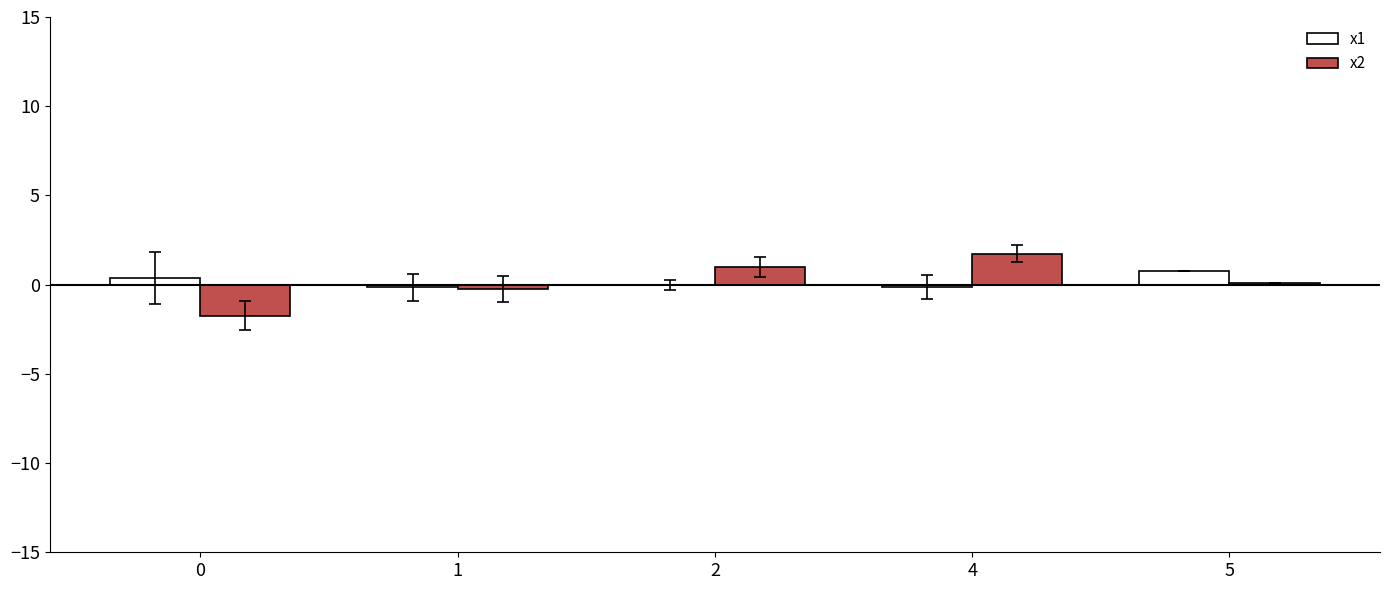

What is the greatest value displayed?

1.7